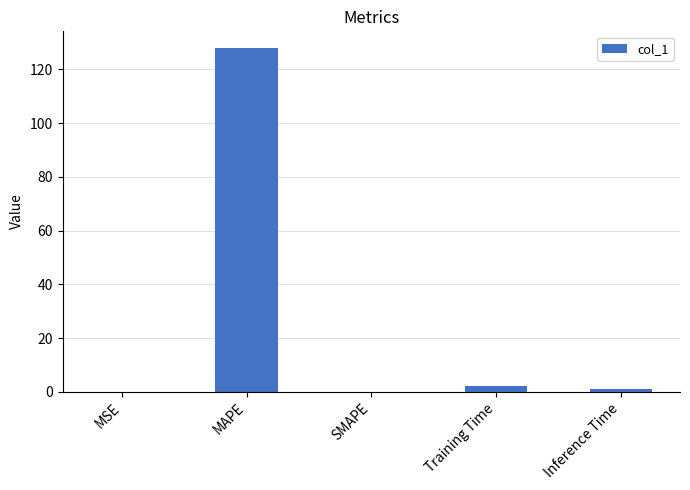

The value at MSE is 0.0. True or false?

True